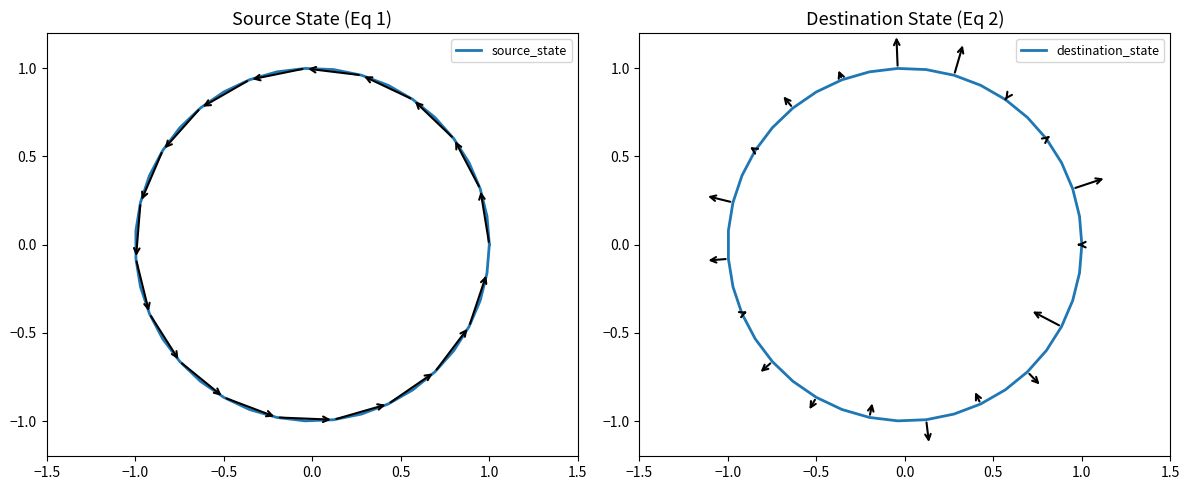

True or false: destination_state and source_state cross at least once.

False